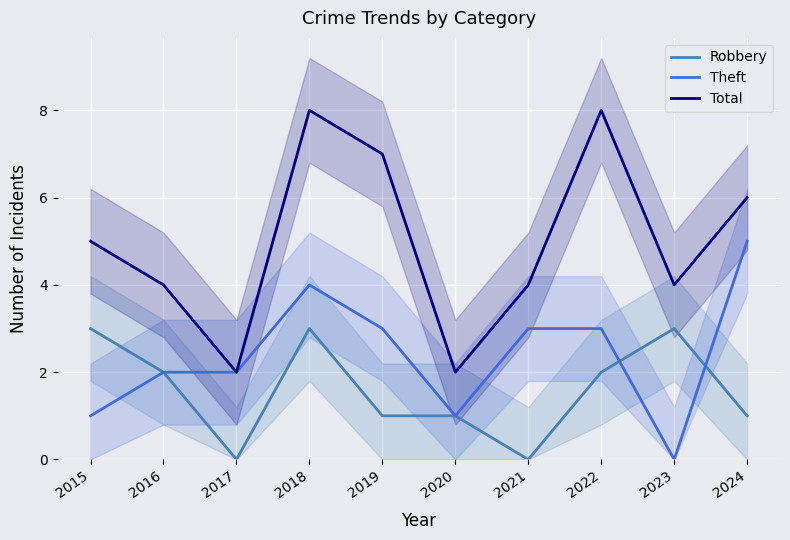

What is the average value of the Total series?

5